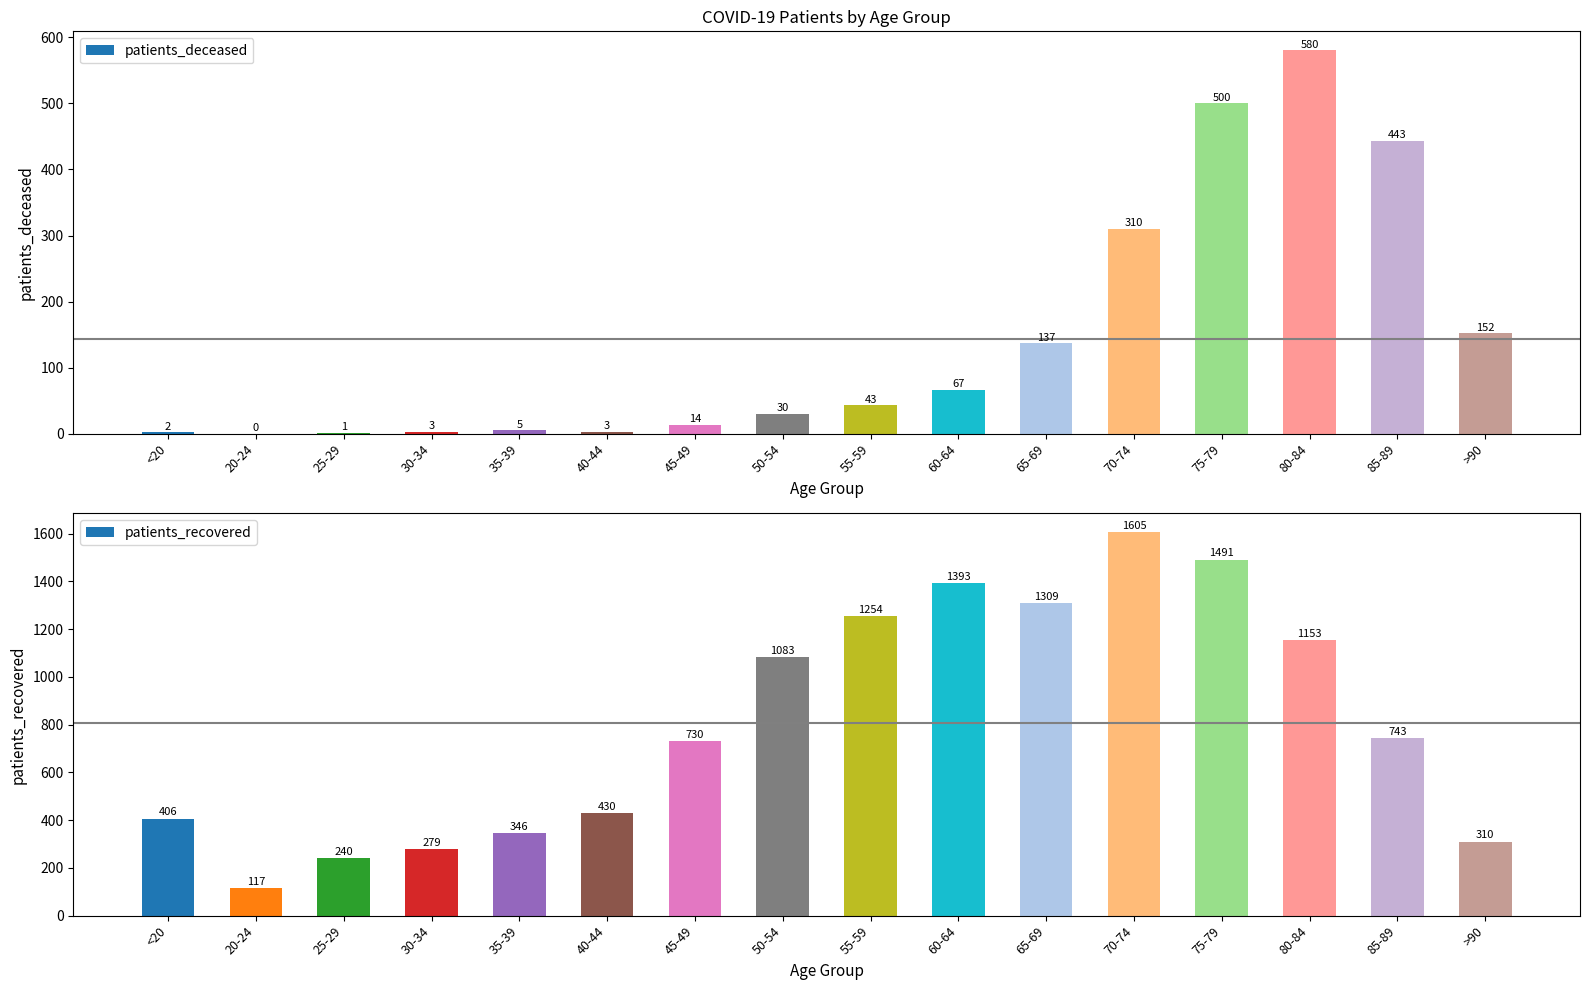

What is the spread (max minus min) of values at 30-34?

276